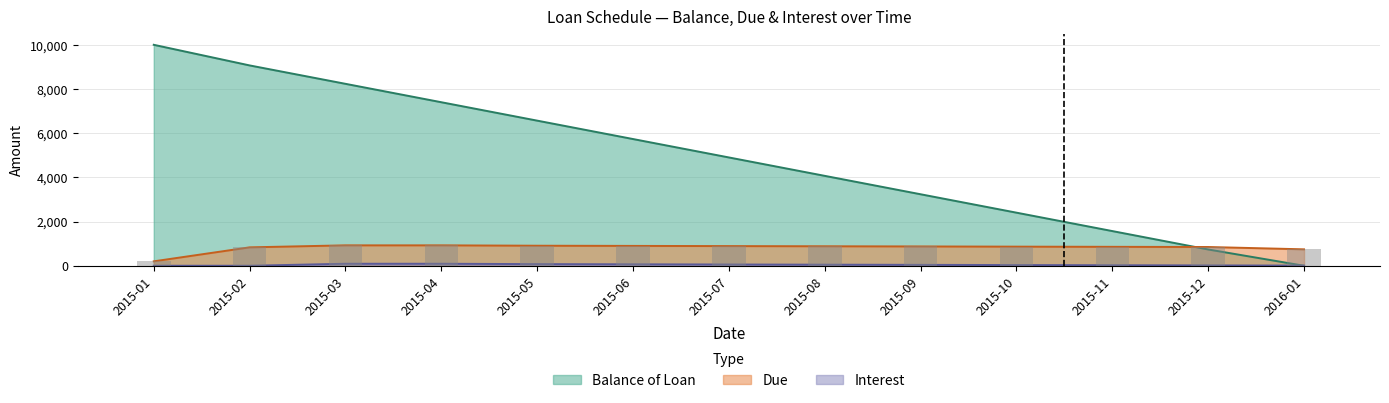

Is the value of Interest at 2015-08 greater than the value of Balance of Loan at 2015-11?

No